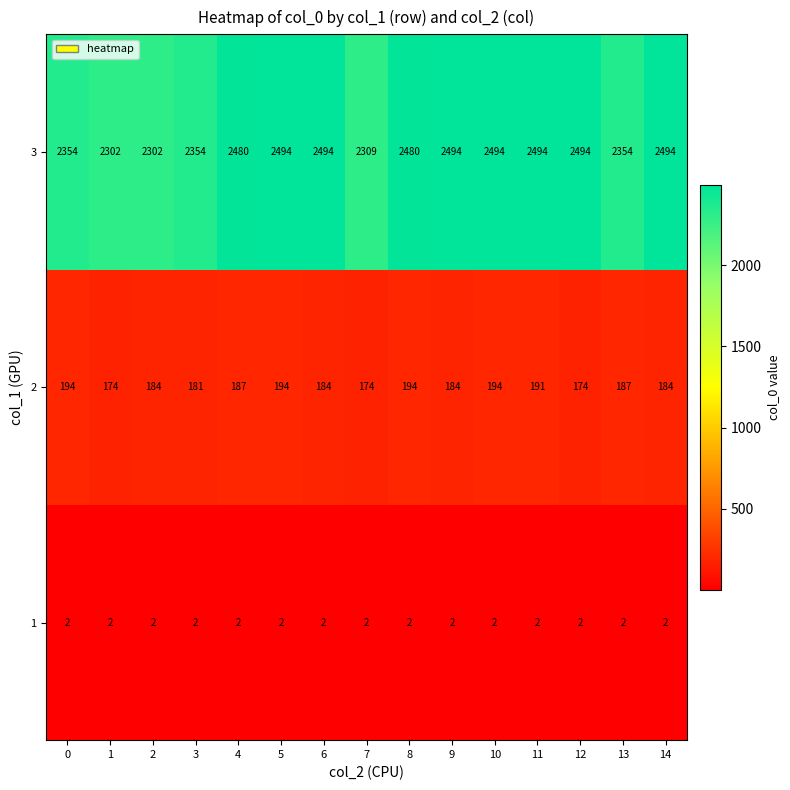

Between 2 and 8, which series saw the biggest shift?

3